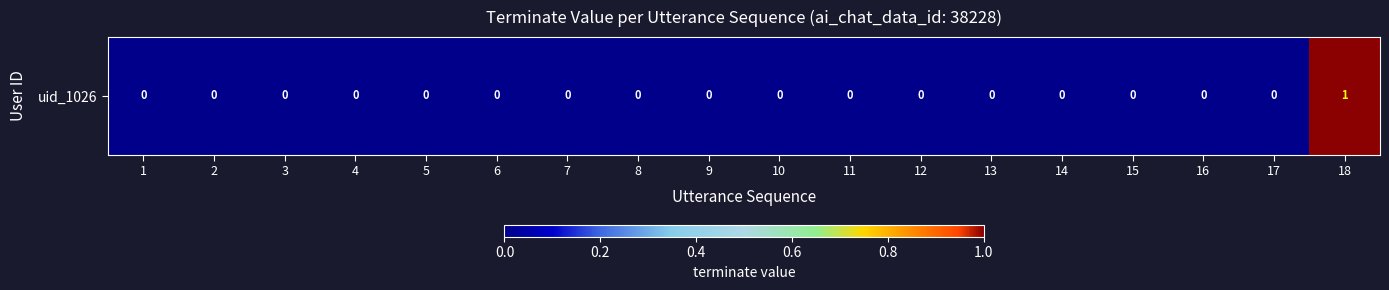

How many data points does each series have?

18